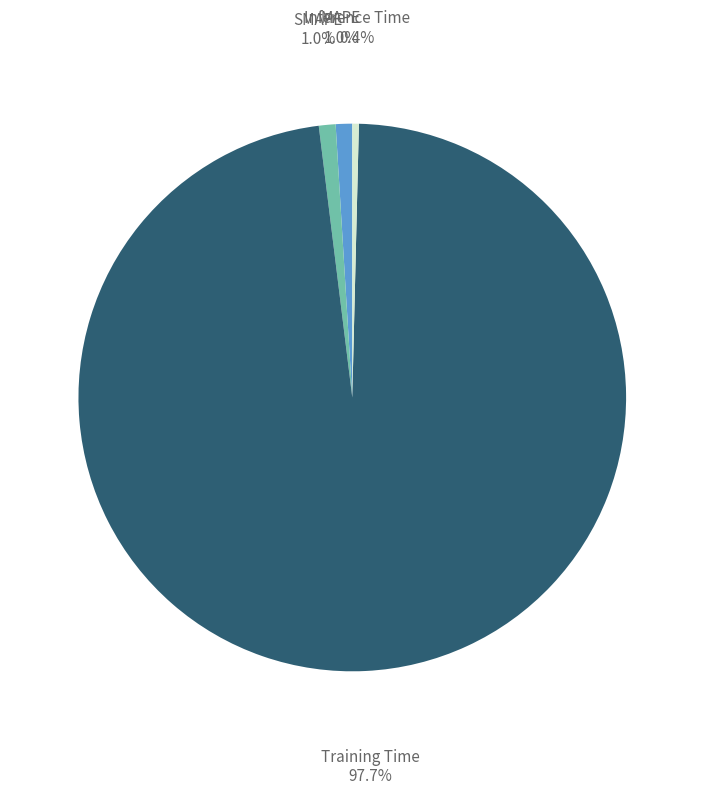

Is there any slice that represents more than half of the pie?

Yes